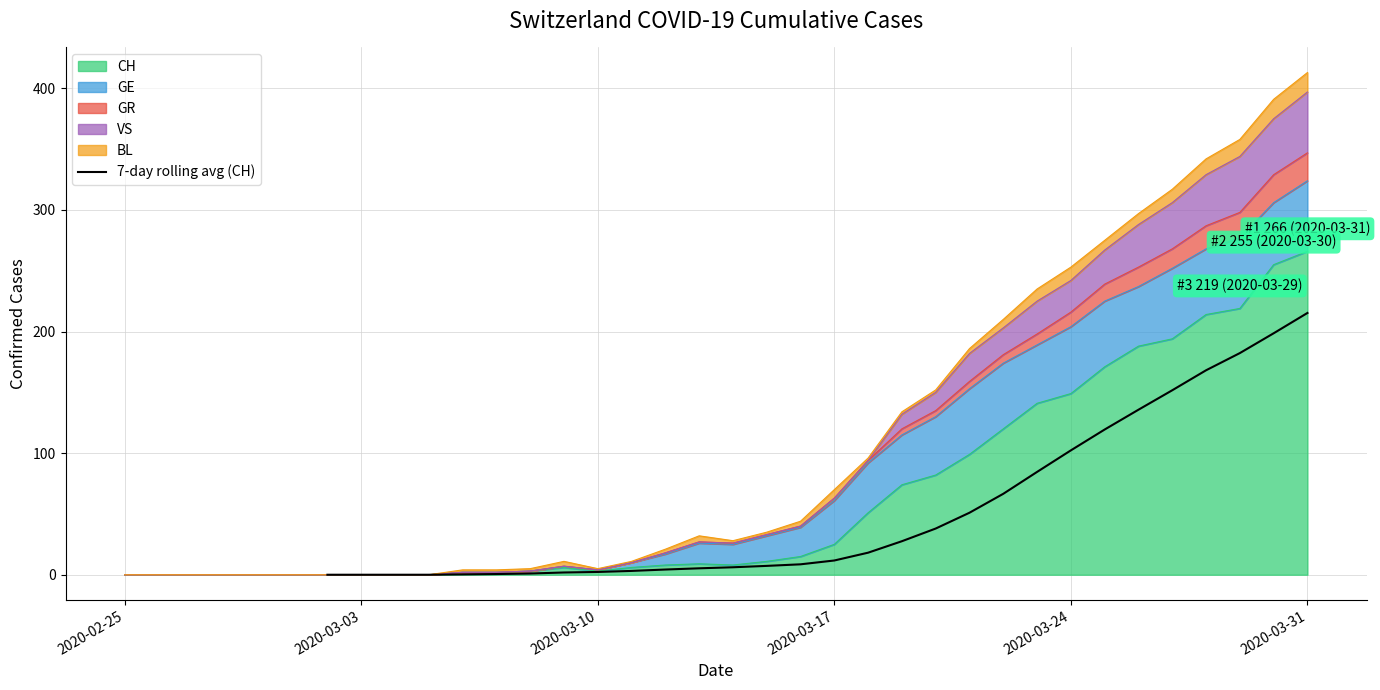

How many data points are less than 11?

15